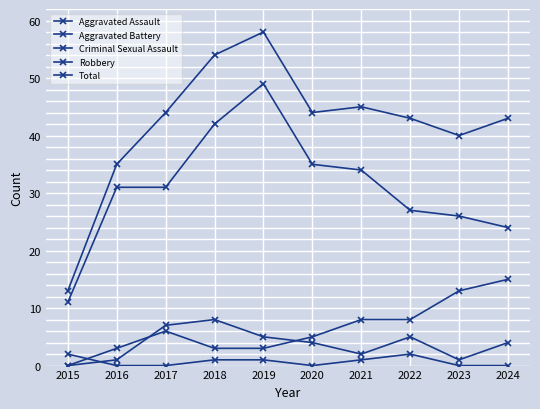

Reading left to right, list all the values displayed in this chart.

Aggravated Assault: 0	1	7	8	5	4	2	5	1	4
Aggravated Battery: 0	3	6	3	3	5	8	8	13	15
Criminal Sexual Assault: 2	0	0	1	1	0	1	2	0	0
Robbery: 11	31	31	42	49	35	34	27	26	24
Total: 13	35	44	54	58	44	45	43	40	43